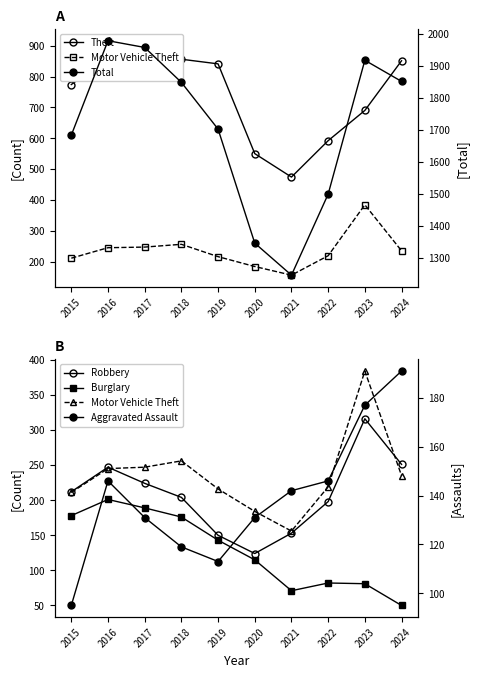

What is the difference between the maximum and minimum values in the Robbery series?

192